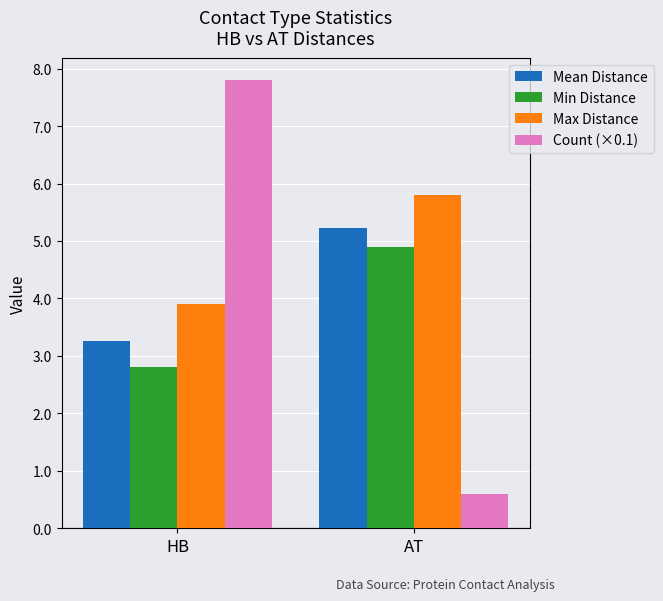

List the labels in order of Max Distance value, largest first.

AT, HB